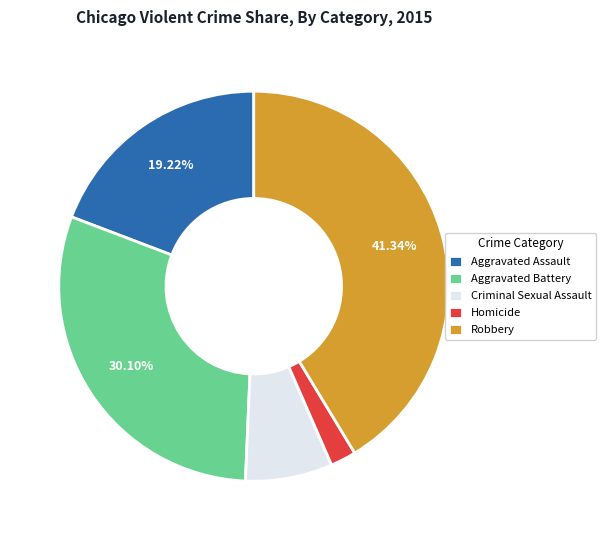

What percentage is the Homicide slice, to the nearest percent?

2%